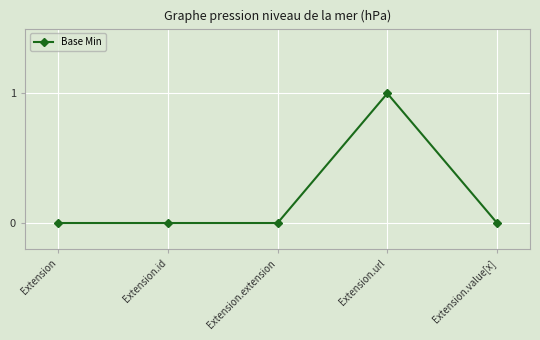

Is this an area chart (filled region under the line)?

No